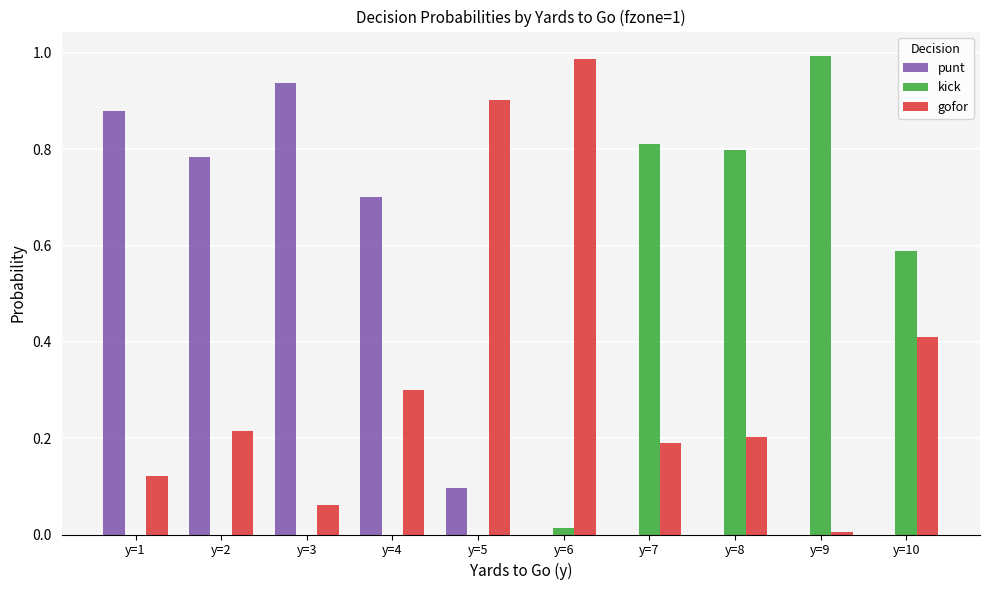

Which series changed the most between y=5 and y=7?

kick